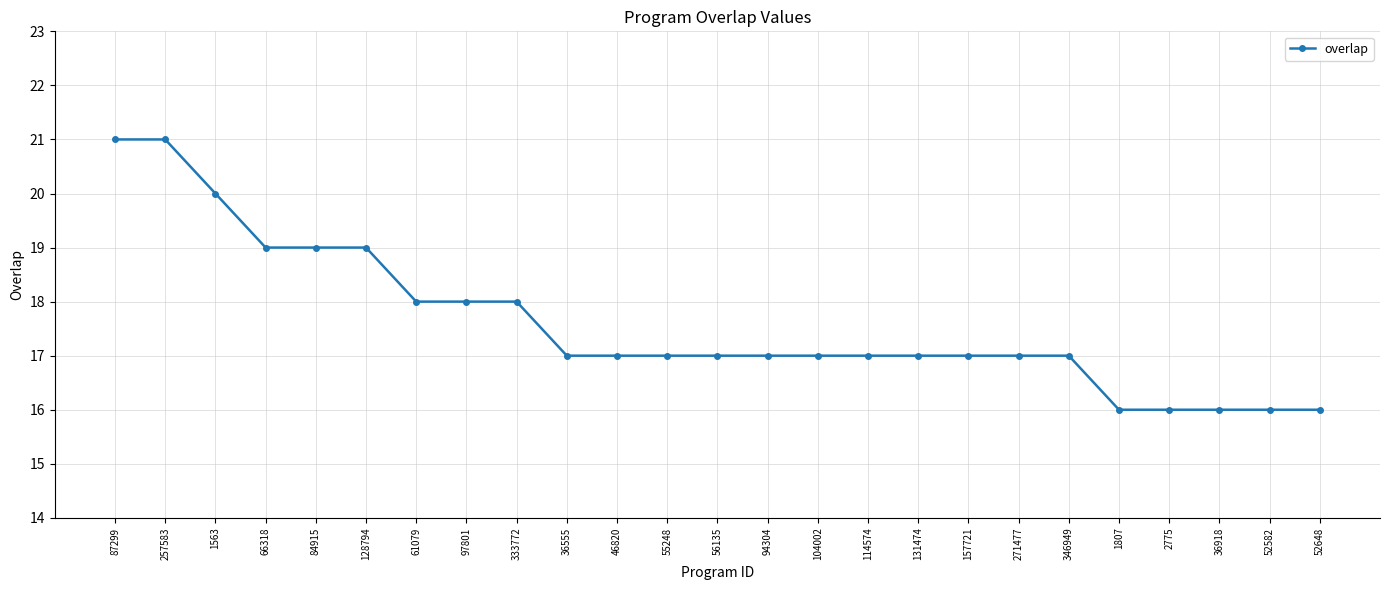

What is the sum of all values?

440